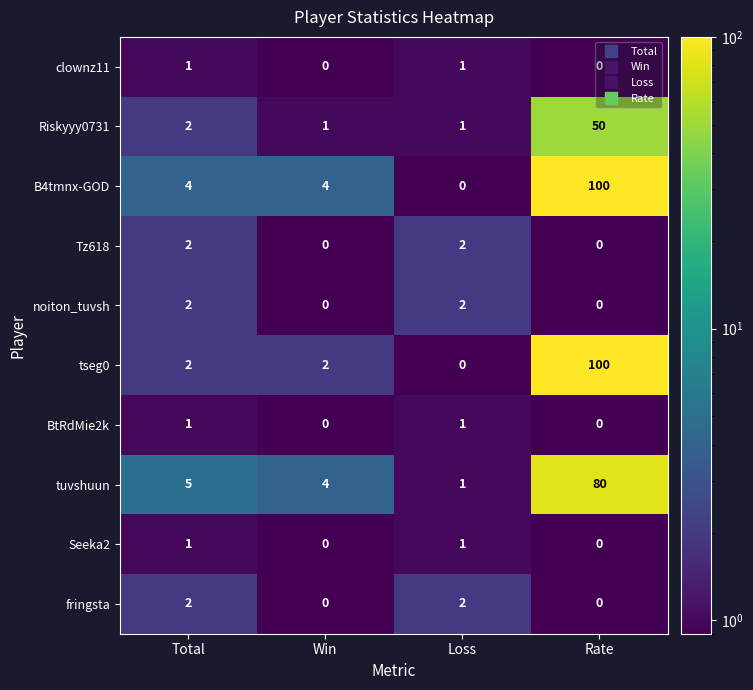

Which series has the largest total across all categories?

B4tmnx-GOD